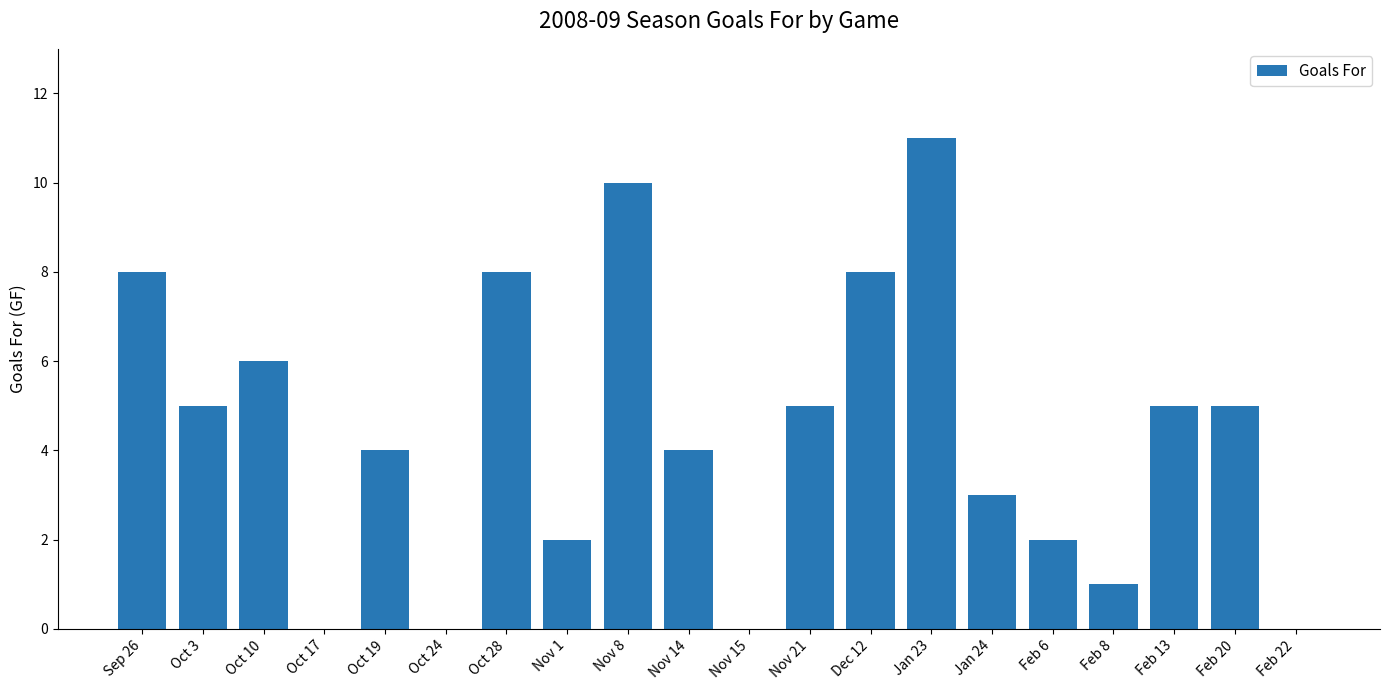

What is the change in value from Jan 23 to Feb 6?

-9